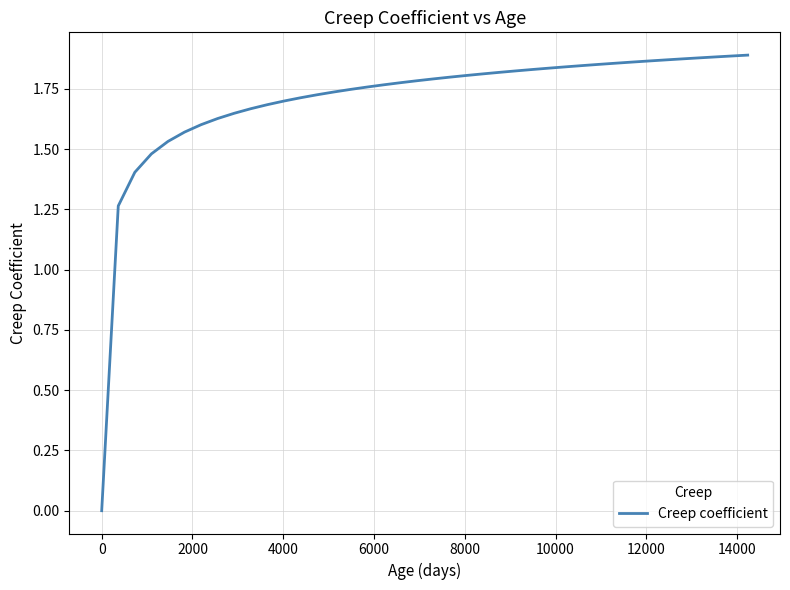

What is the difference between the second highest and second lowest values?

0.6